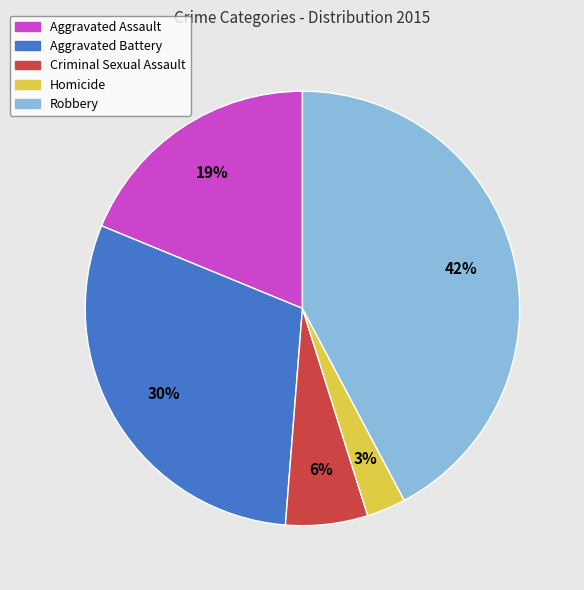

To the nearest percent, what is the average slice percentage?

20%